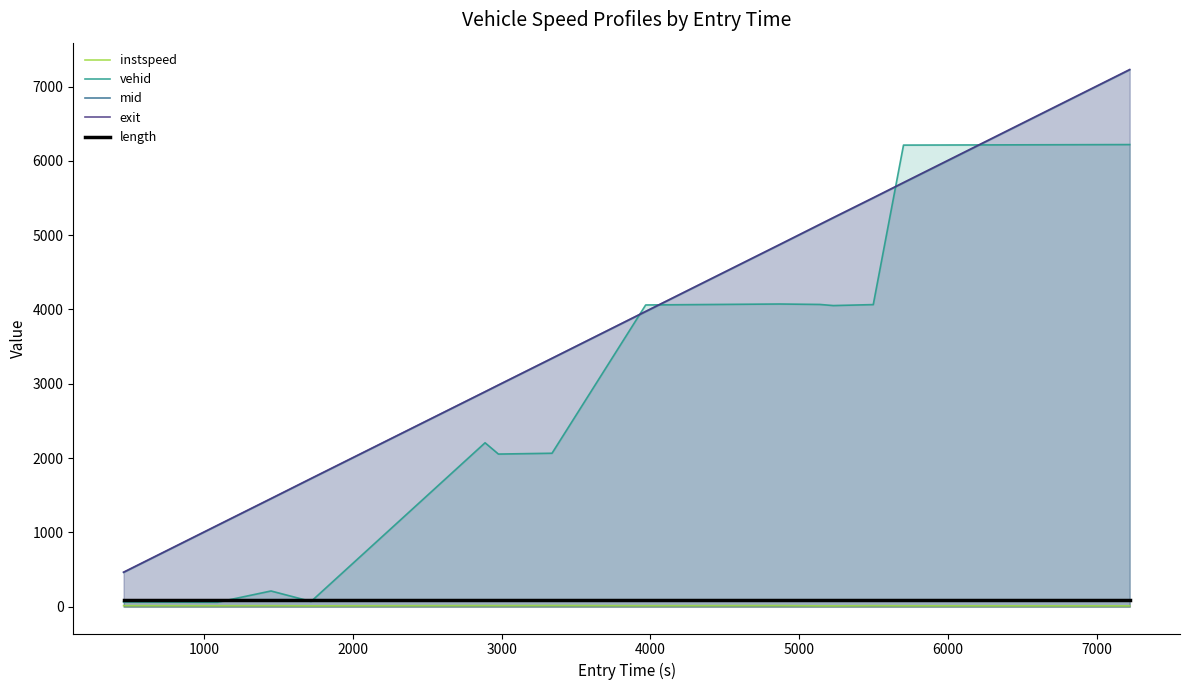

True or false: instspeed and exit intersect in this chart.

False